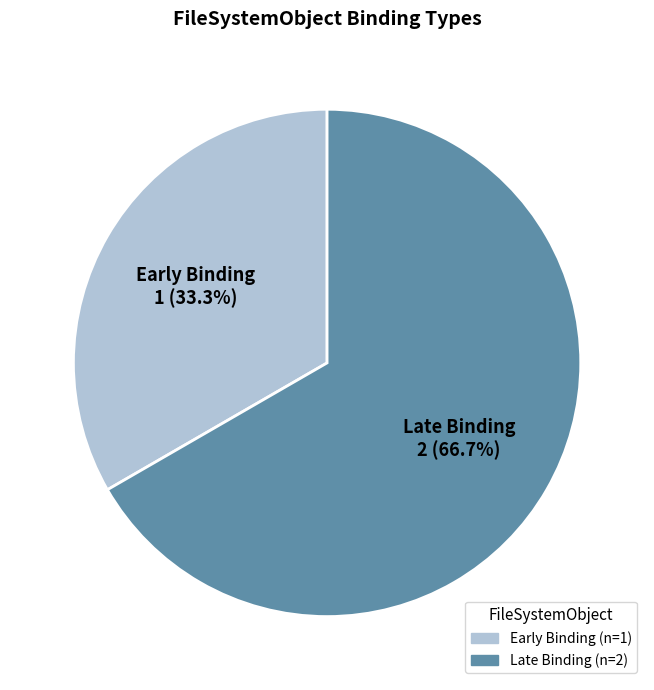

What is the smallest slice in the pie chart?

Early Binding